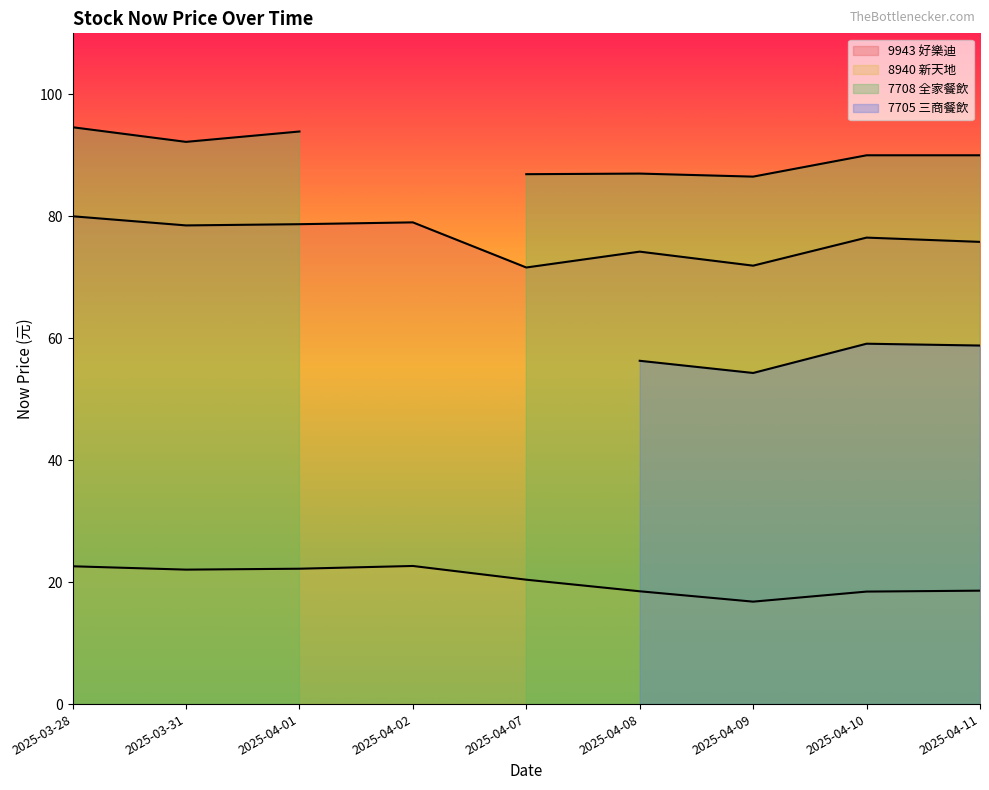

True or false: 7705_now_price and 9943_now_price intersect in this chart.

False